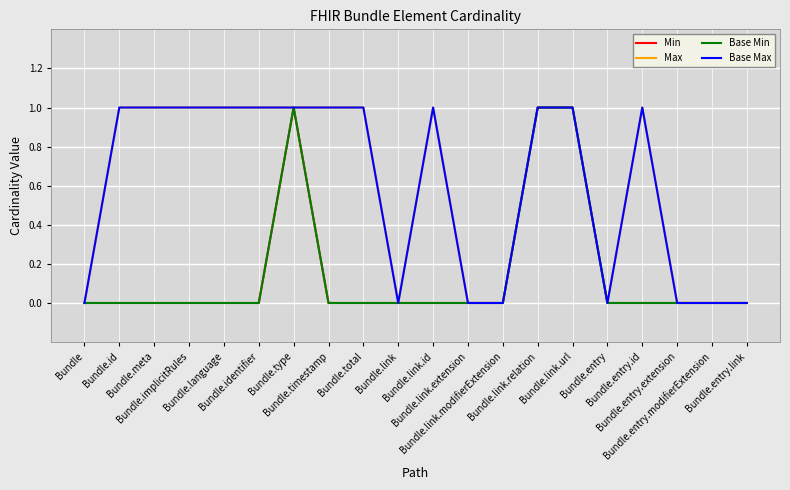

What is the difference between the second highest and minimum values in the Base Min series?

1